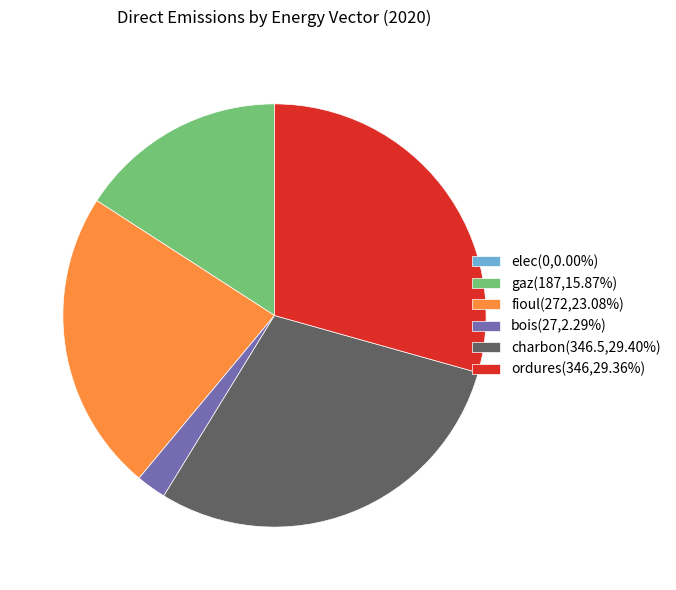

Is it true that ordures is 29% of the pie?

True